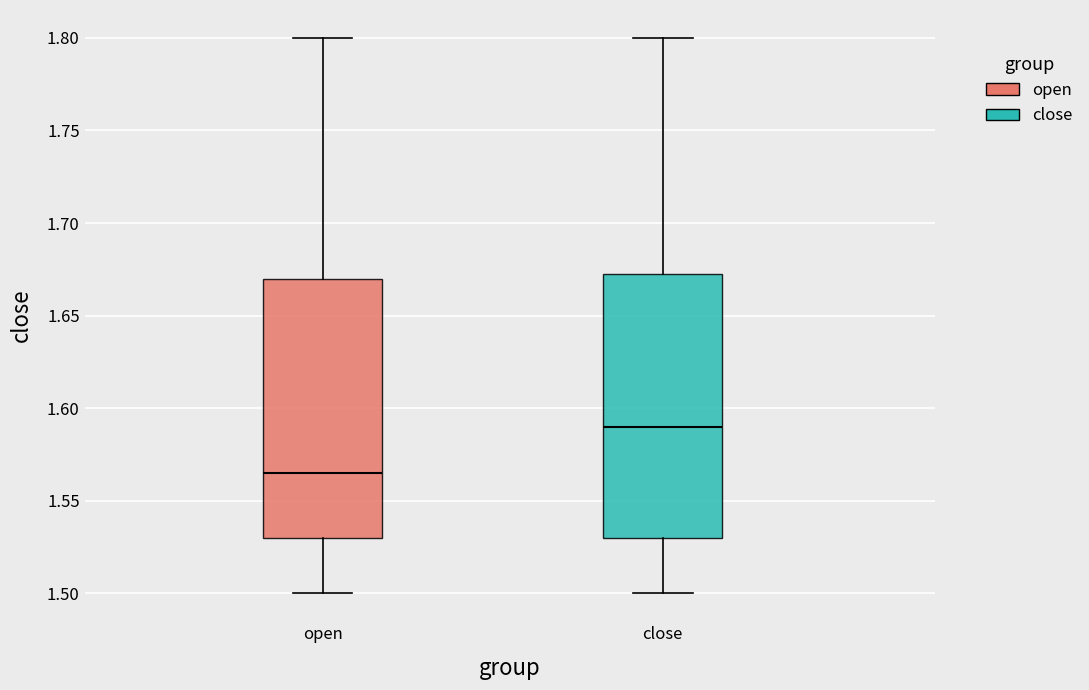

Which box's median line is the highest?

close